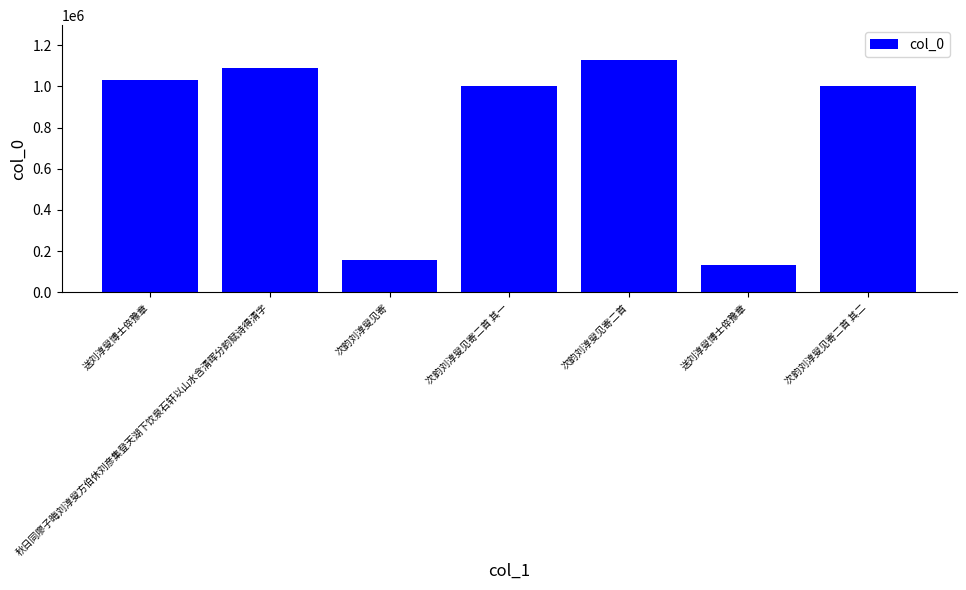

How many bars are there in total?

7